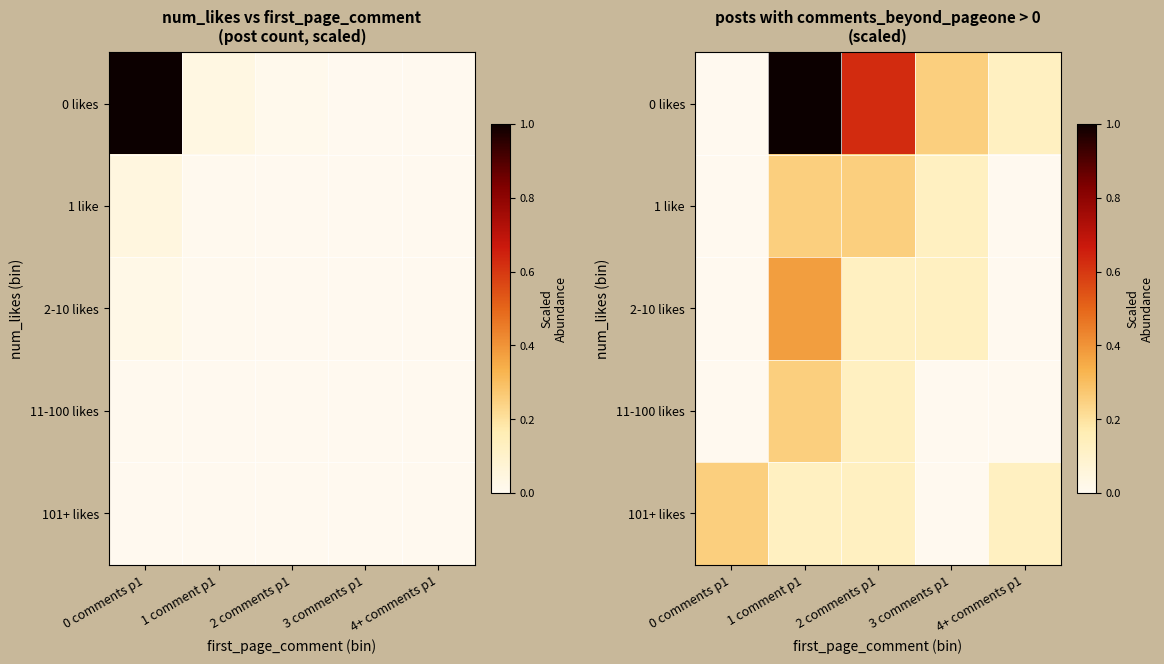

What is the average value of the 1 like series?

0.1